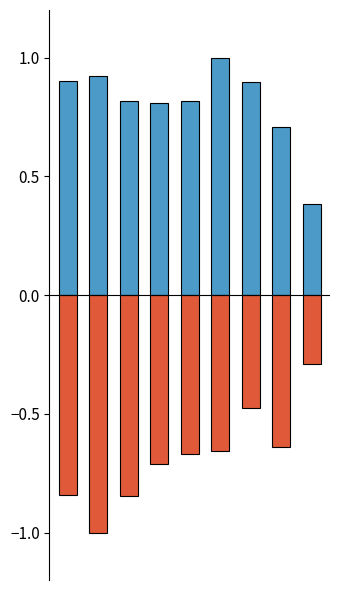

Which category has the highest value in the Aggravated Battery series?

5